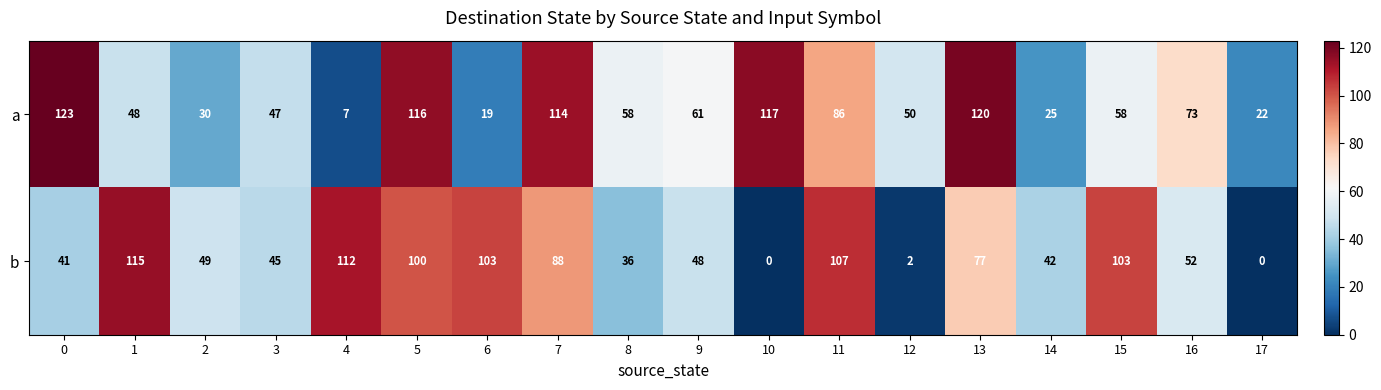

At which category is the sum across all series the highest?

5